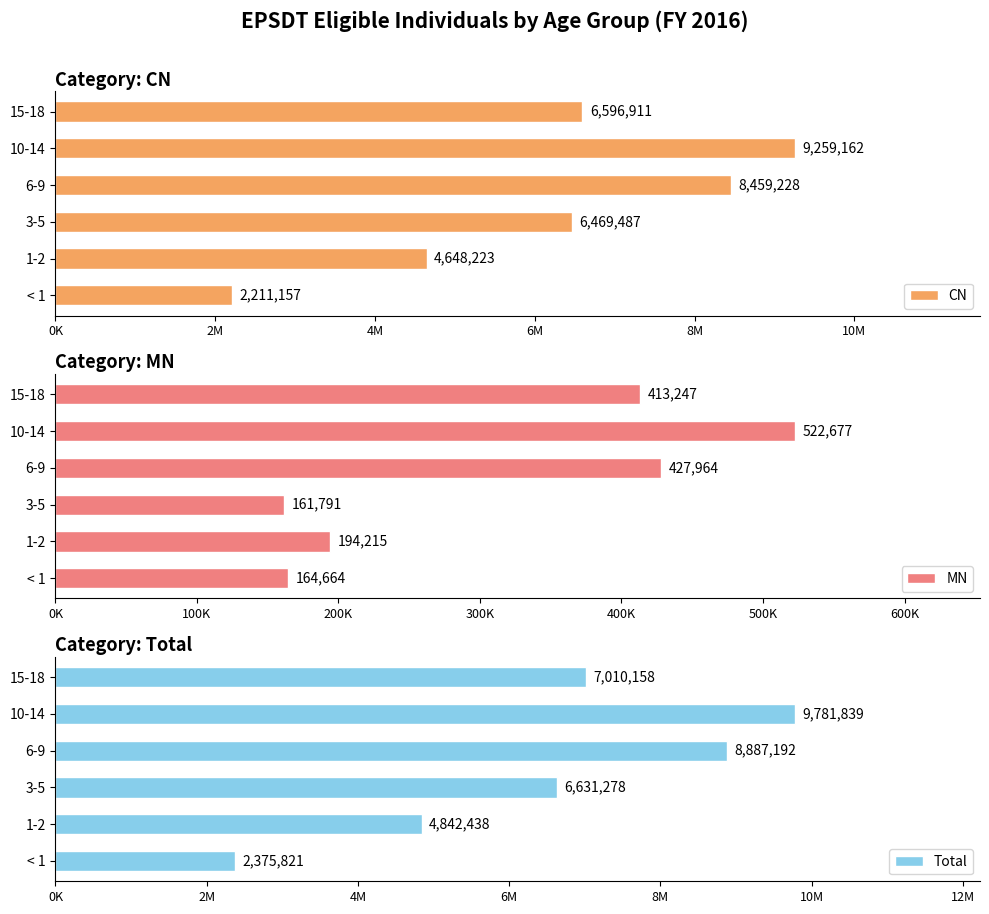

What is the maximum value for CN?

9259162